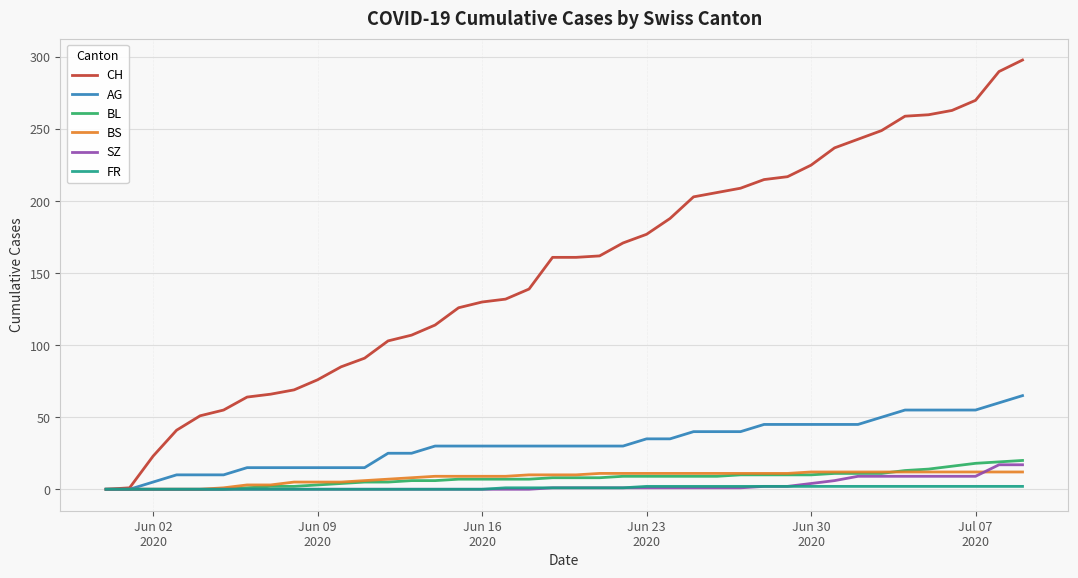

Which series has the largest total across all categories?

CH